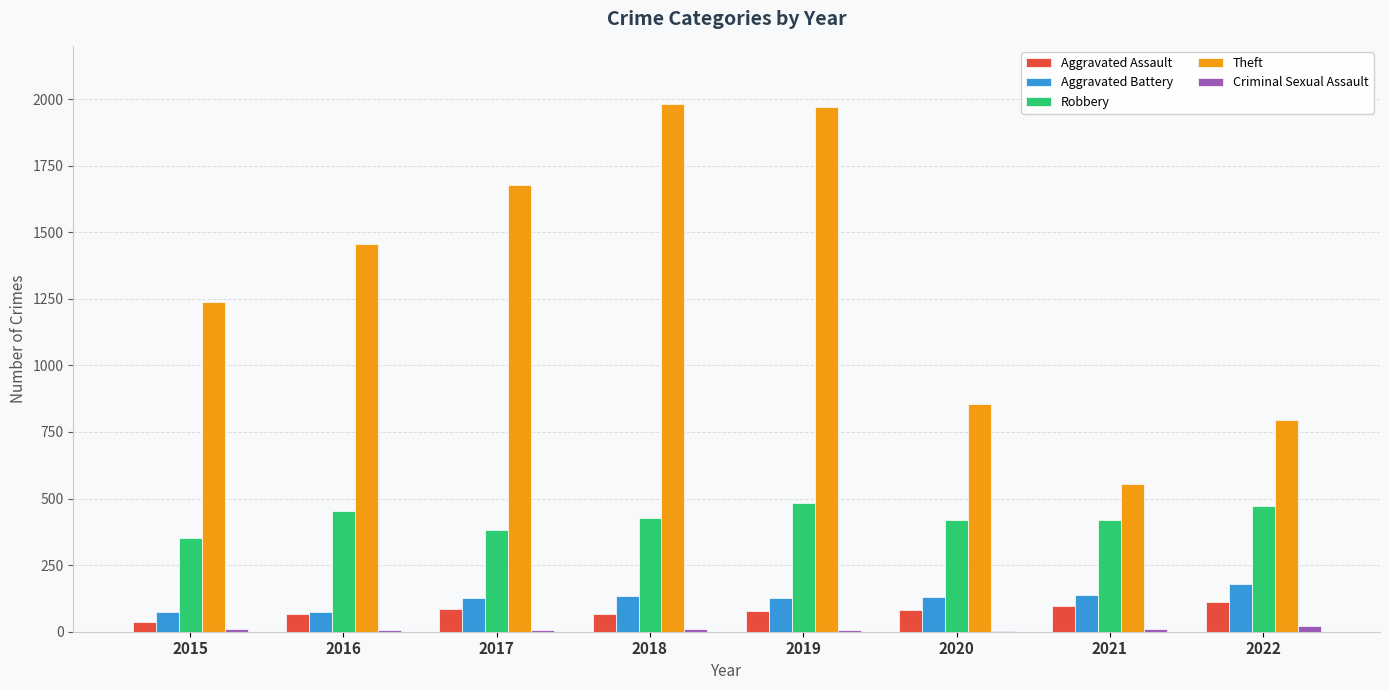

Between 2015 and 2021, which series saw the biggest shift?

Theft